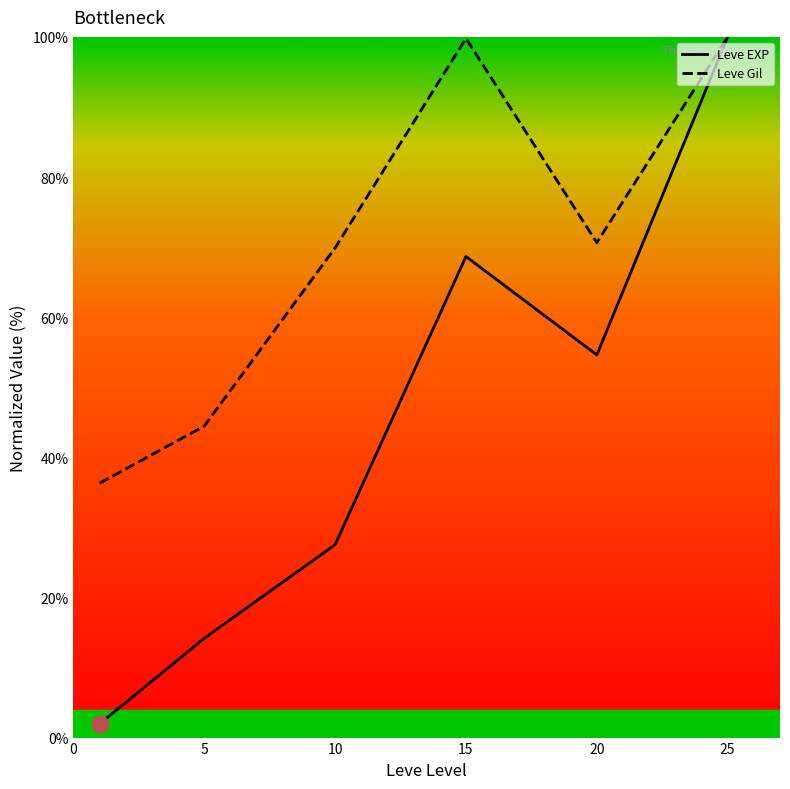

What is the minimum value for Leve Gil?

36.3